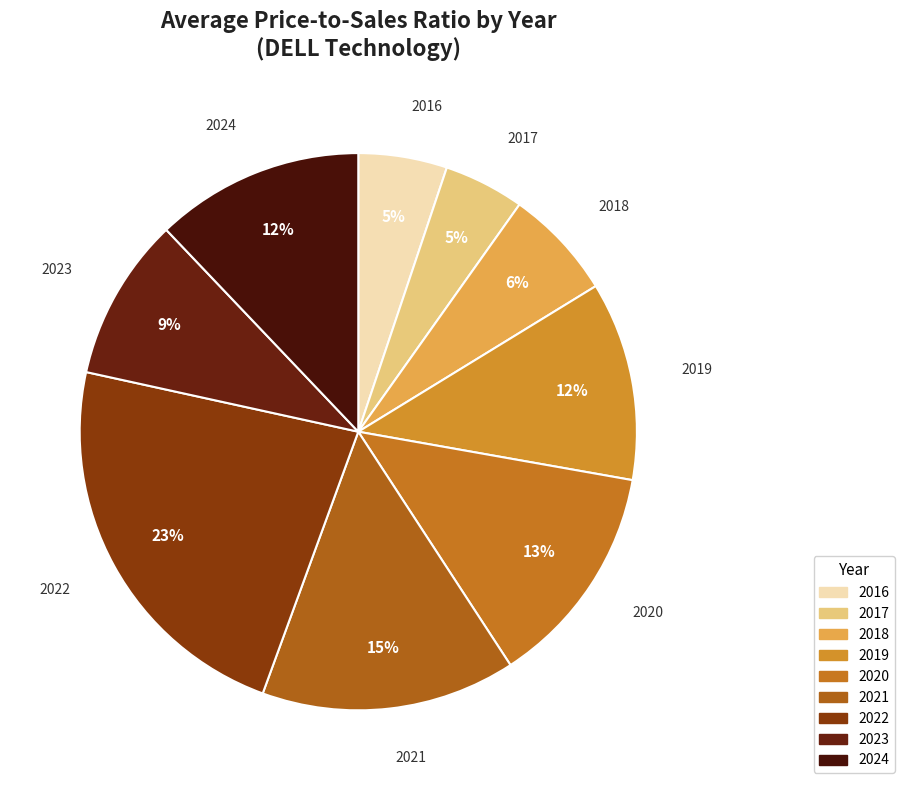

Between 2024 and 2017, which is larger?

2024